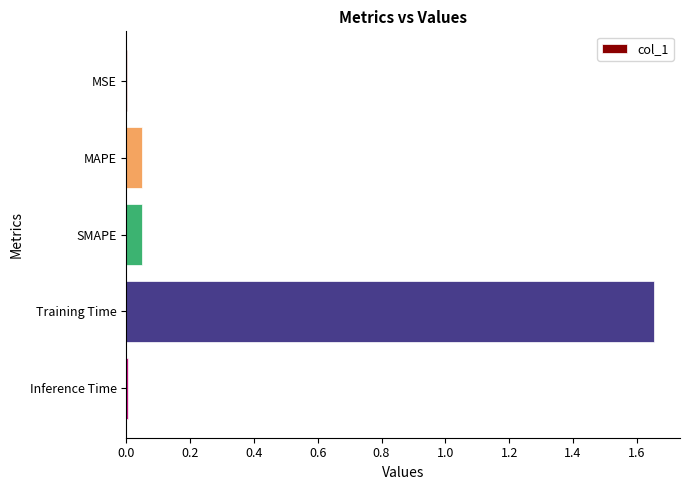

What is the sum of all values?

1.8